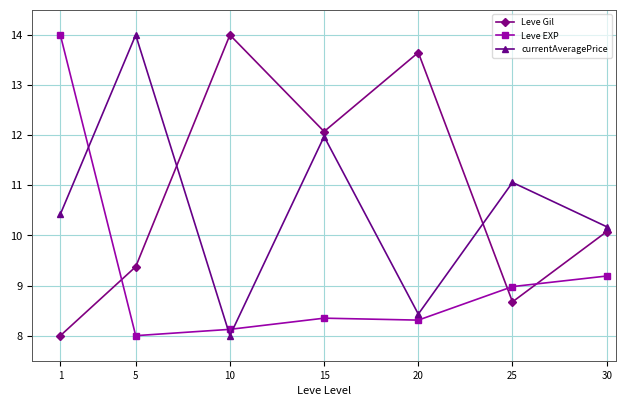

What is the spread (max minus min) of values at 30?

1.0